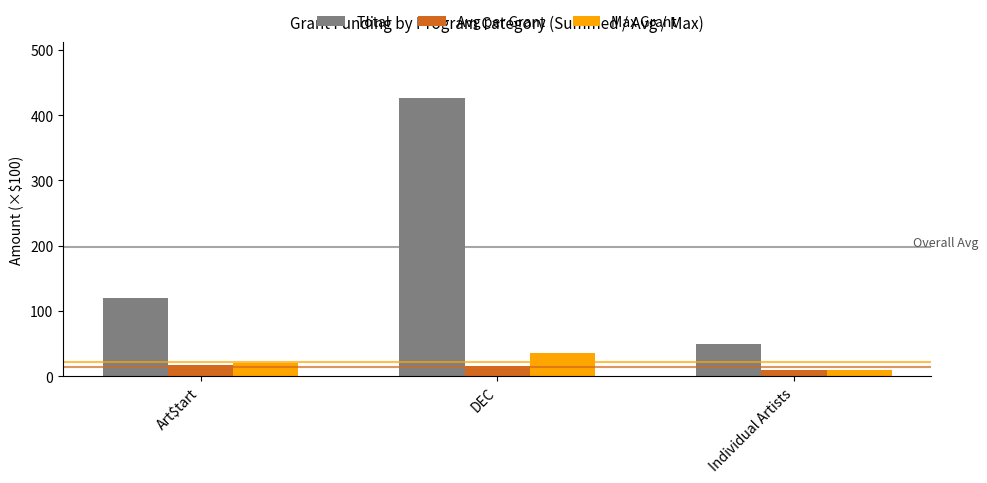

What are all the series names shown in the legend?

Total, Avg per Grant, Max Grant